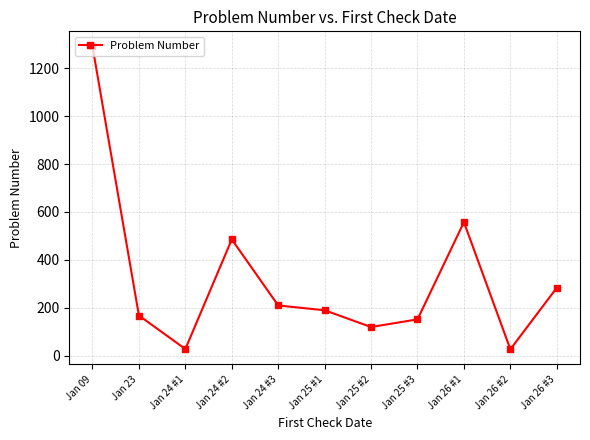

What is the change in value from Jan 24 #1 to Jan 25 #1?

+162